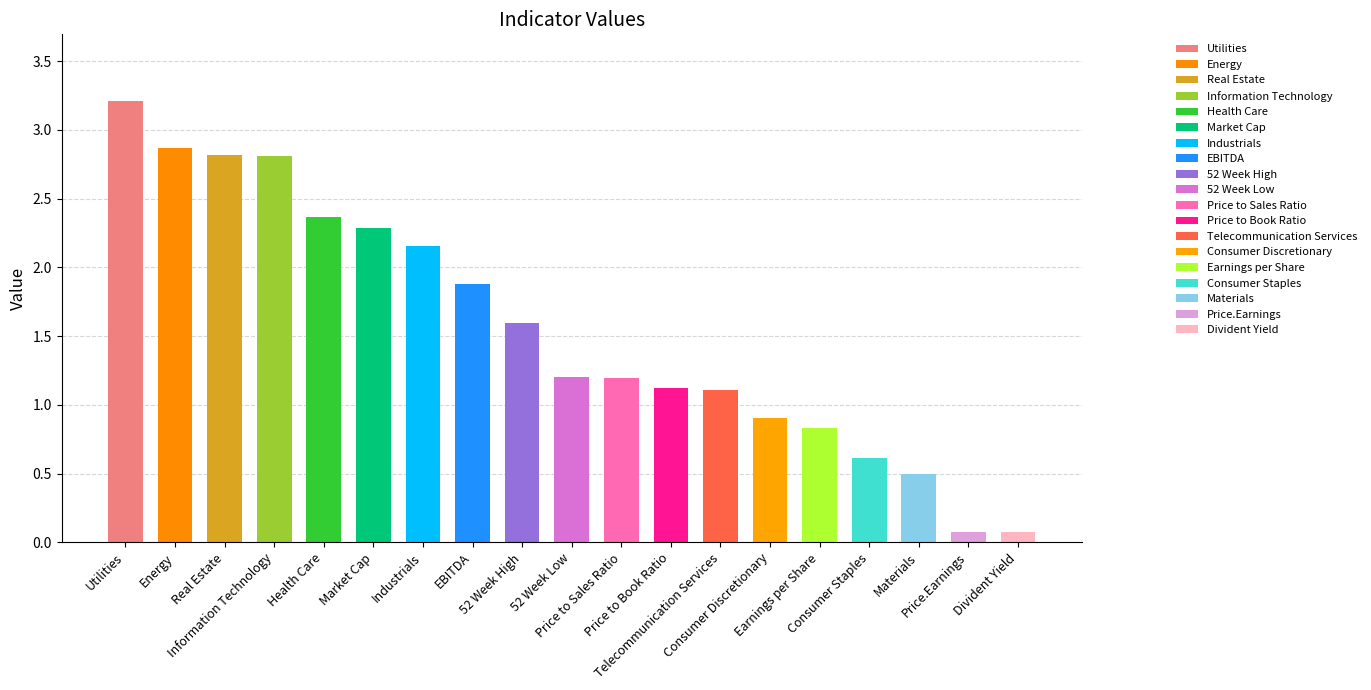

What is the average value?

1.6